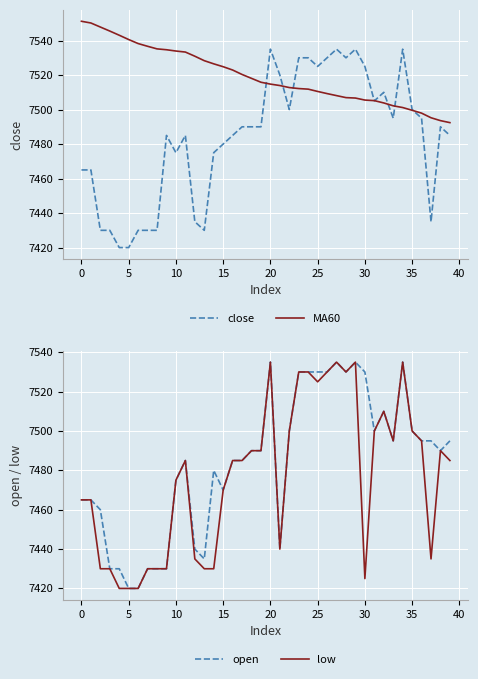

What is the difference between the MA60 values at 18 and 26?

8.8